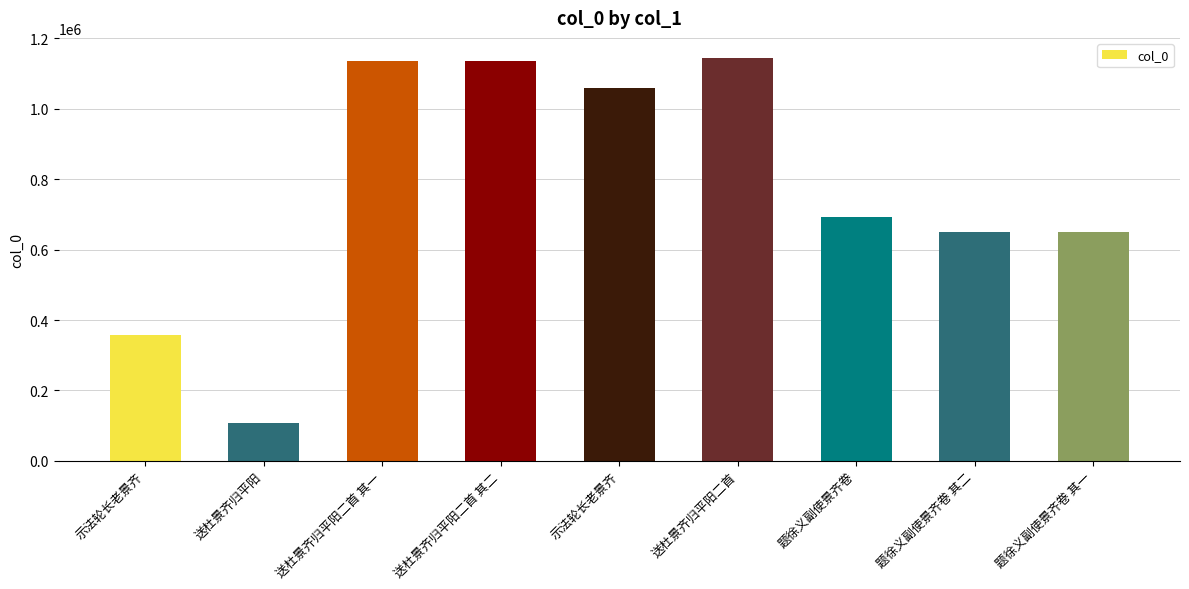

Is it true that the value at 送杜景齐归平阳二首 其二 is 1135296?

True